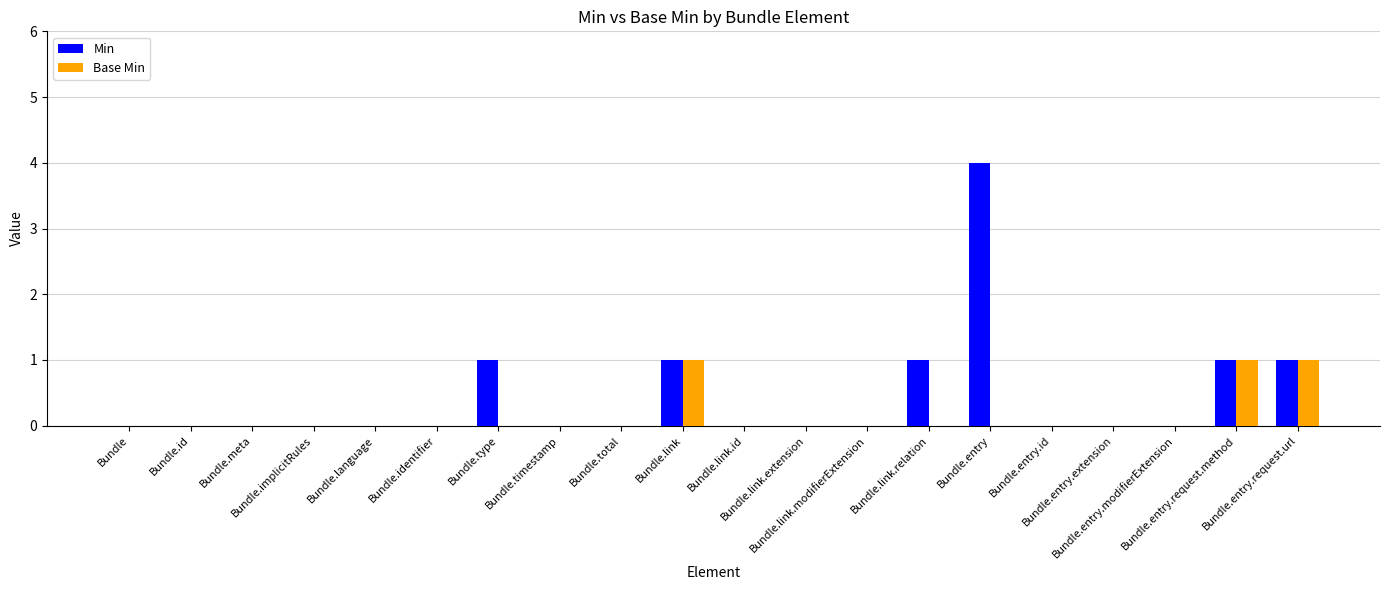

What is the greatest value displayed?

4